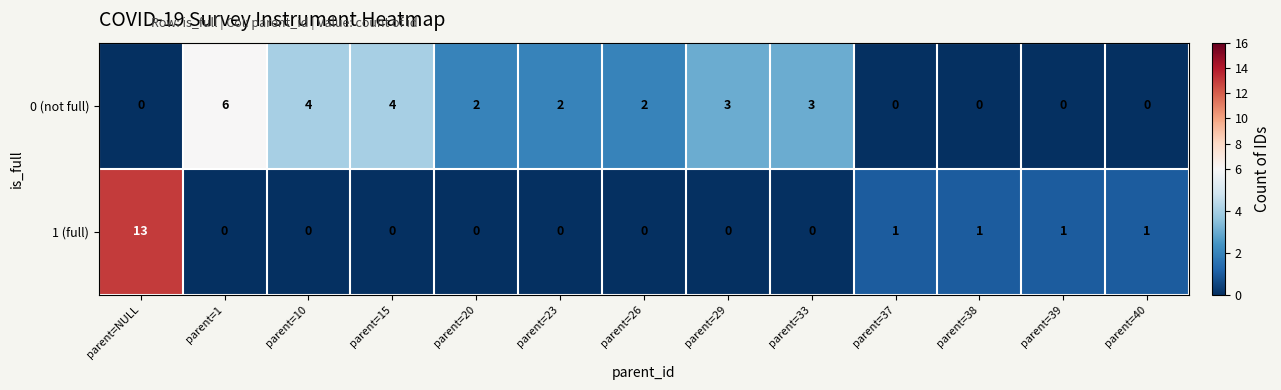

Reading left to right, list all the values displayed in this chart.

0 (not full): parent=NULL=0	parent=1=6	parent=10=4	parent=15=4	parent=20=2	parent=23=2	parent=26=2	parent=29=3	parent=33=3	parent=37=0	parent=38=0	parent=39=0	parent=40=0
1 (full): parent=NULL=13	parent=1=0	parent=10=0	parent=15=0	parent=20=0	parent=23=0	parent=26=0	parent=29=0	parent=33=0	parent=37=1	parent=38=1	parent=39=1	parent=40=1